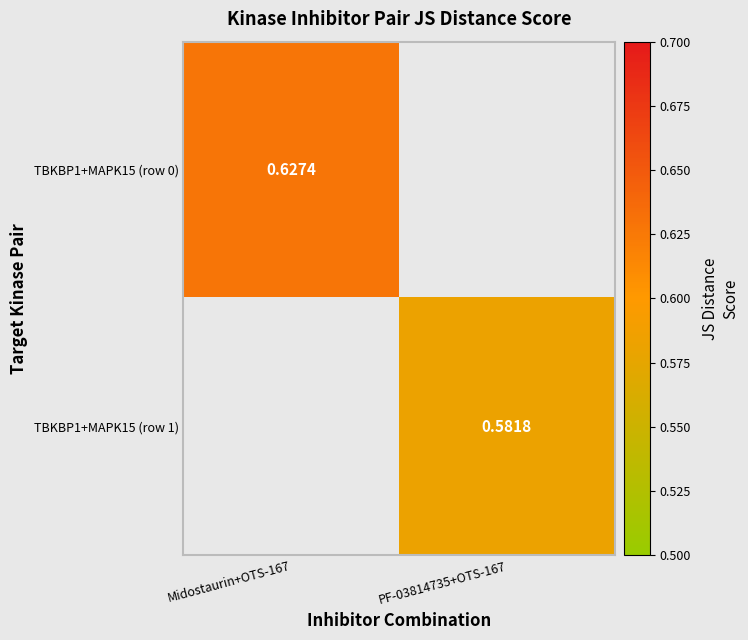

Is the value of TBKBP1+MAPK15 (row 0) at Midostaurin+OTS-167 greater than the value of TBKBP1+MAPK15 (row 1) at PF-03814735+OTS-167?

Yes